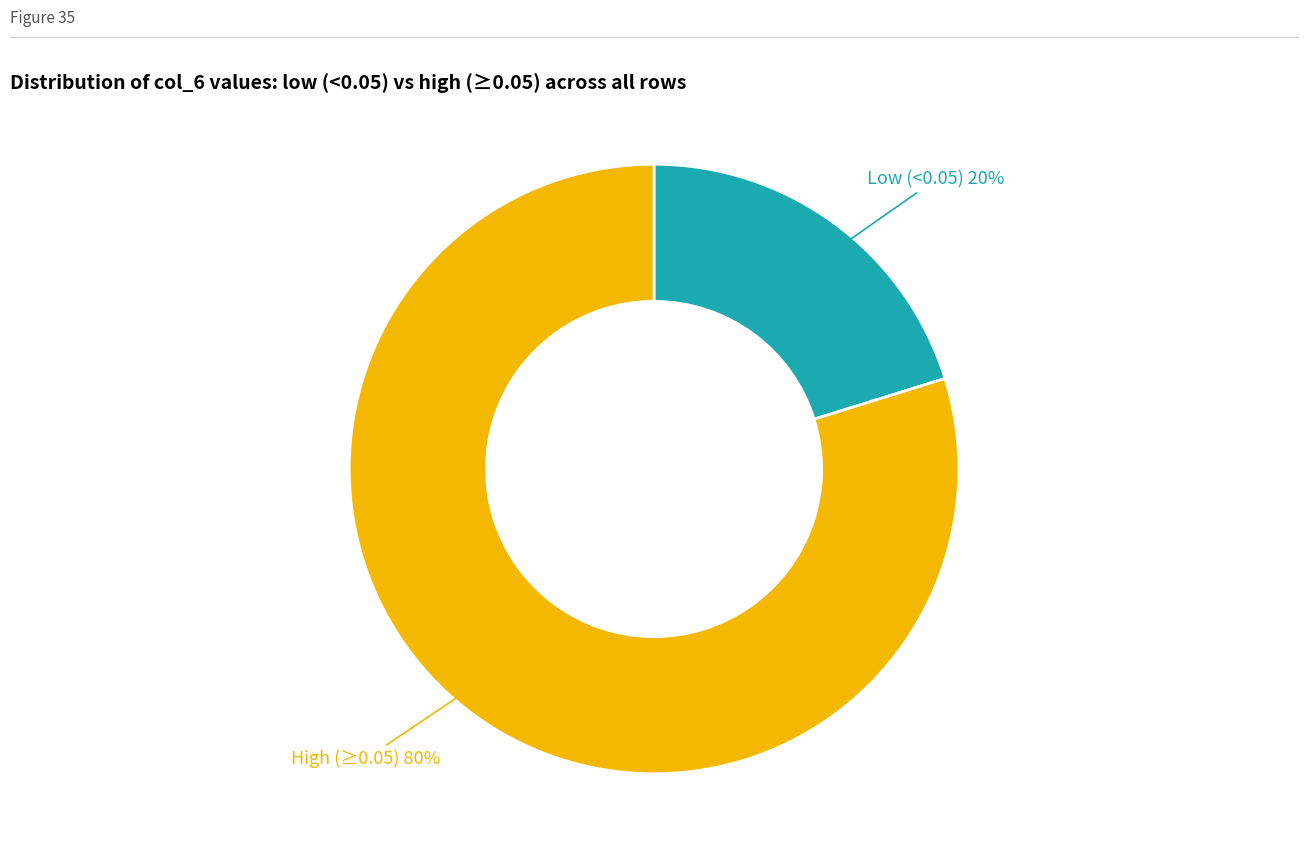

How many segments does this pie chart have?

2